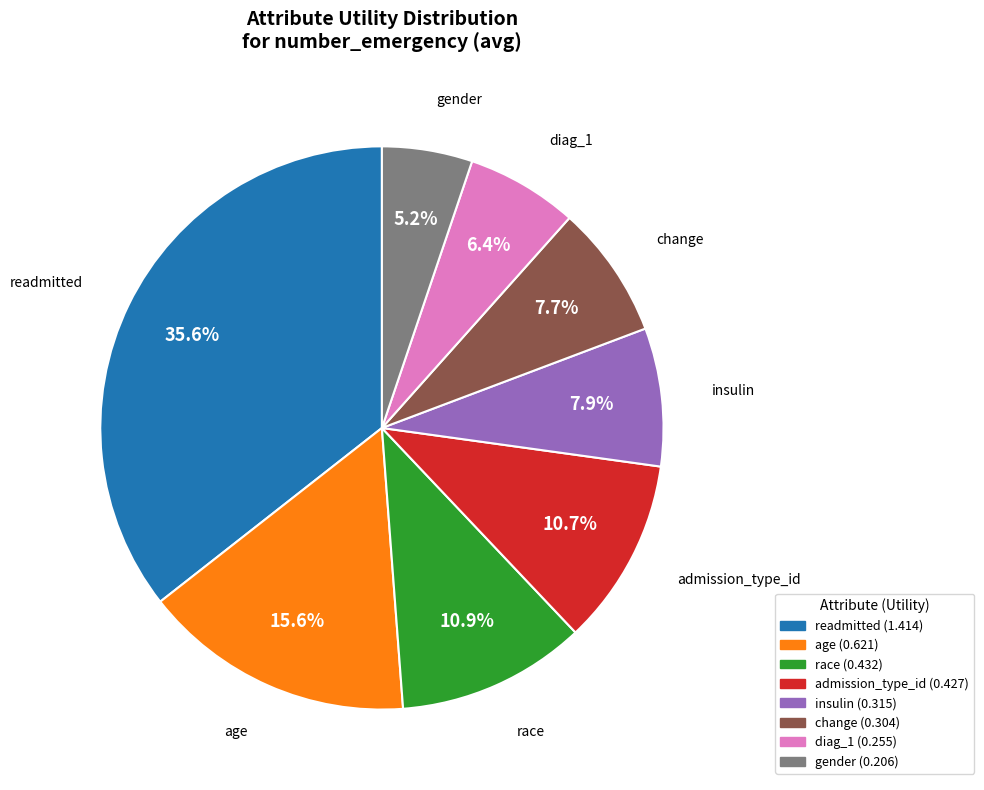

What percentage is NOT represented by readmitted?

64.4%